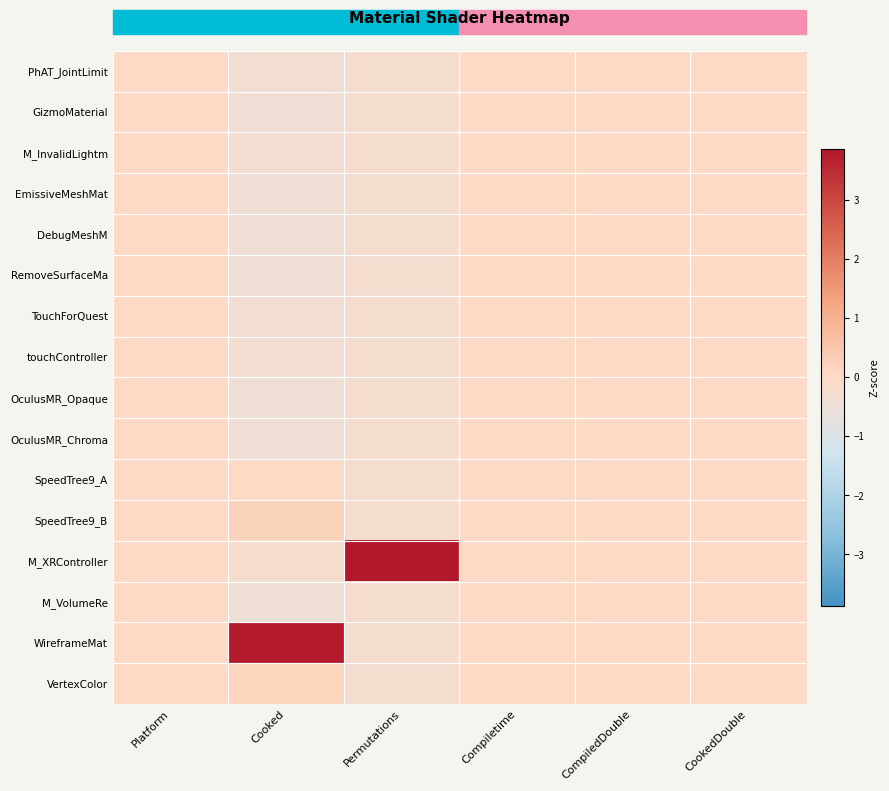

Which series has the largest total across all categories?

M_XRController